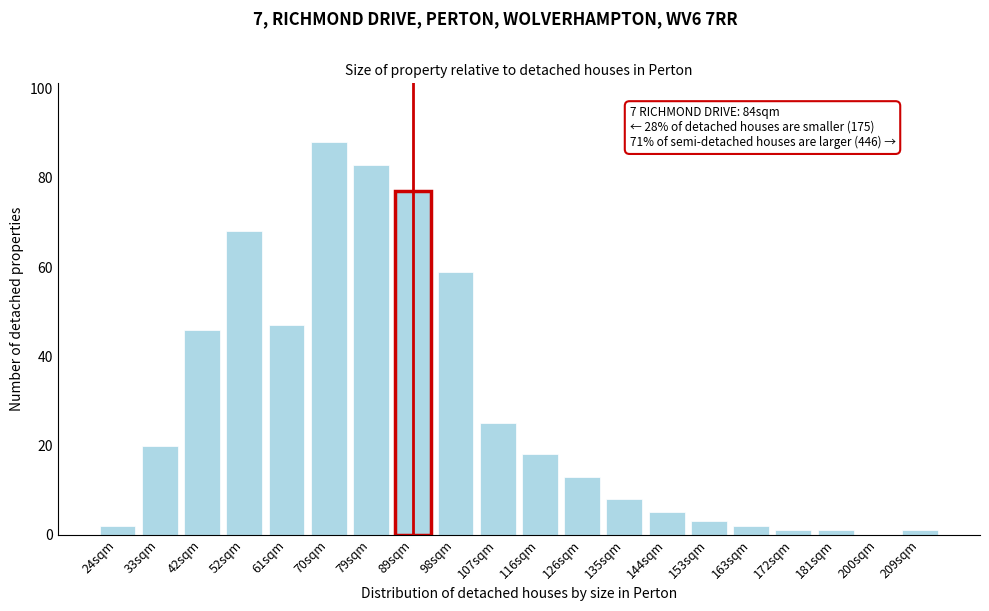

Reading left to right, transcribe all the data shown in this chart.

24sqm=2	33sqm=20	42sqm=46	52sqm=68	61sqm=47	70sqm=88	79sqm=83	89sqm=77	98sqm=59	107sqm=25	116sqm=18	126sqm=13	135sqm=8	144sqm=5	153sqm=3	163sqm=2	172sqm=1	181sqm=1	200sqm=0	209sqm=1